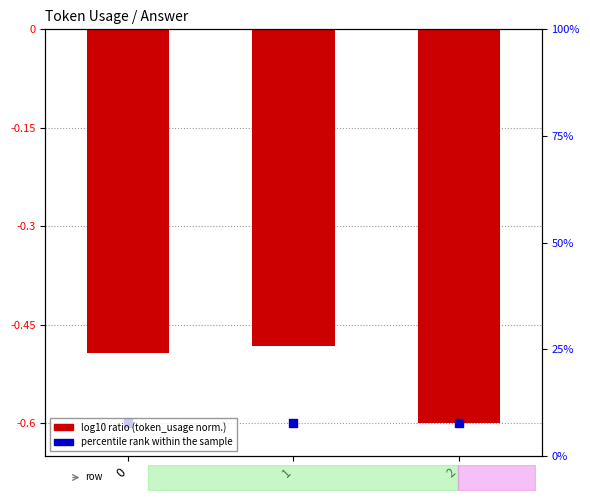

List the labels in order of value, smallest first.

2, 0, 1